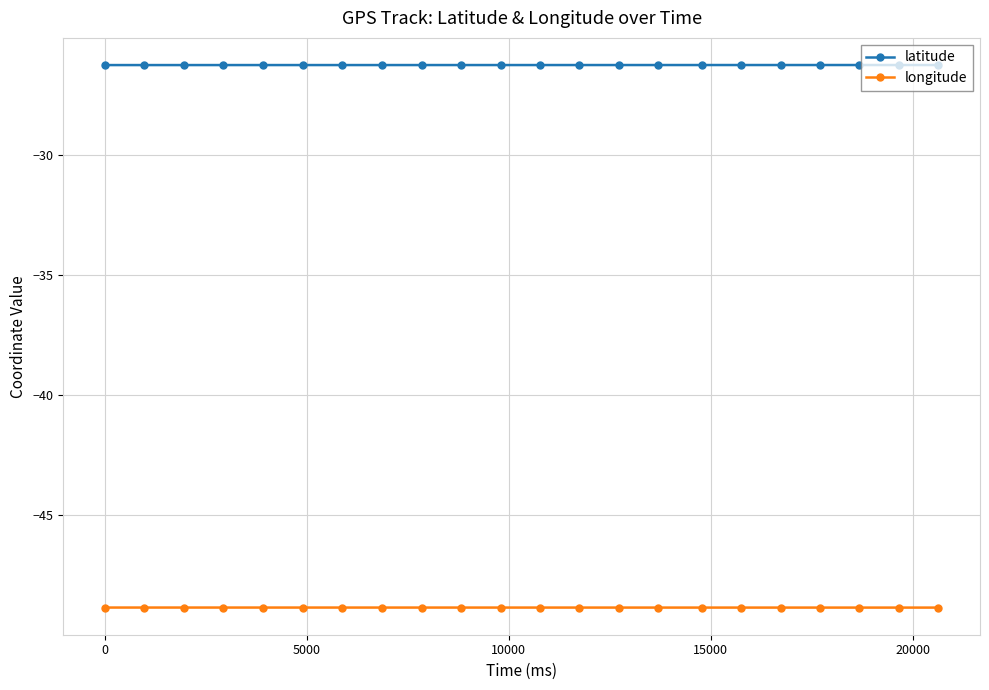

Which series has the largest total across all categories?

latitude